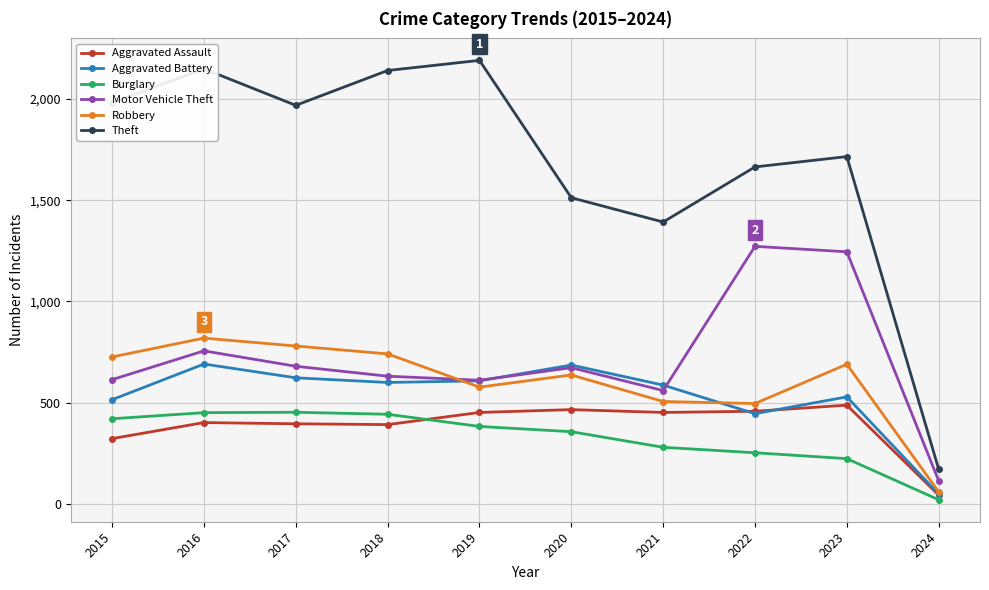

True or false: Theft has a value of 3031 at 2023.

False